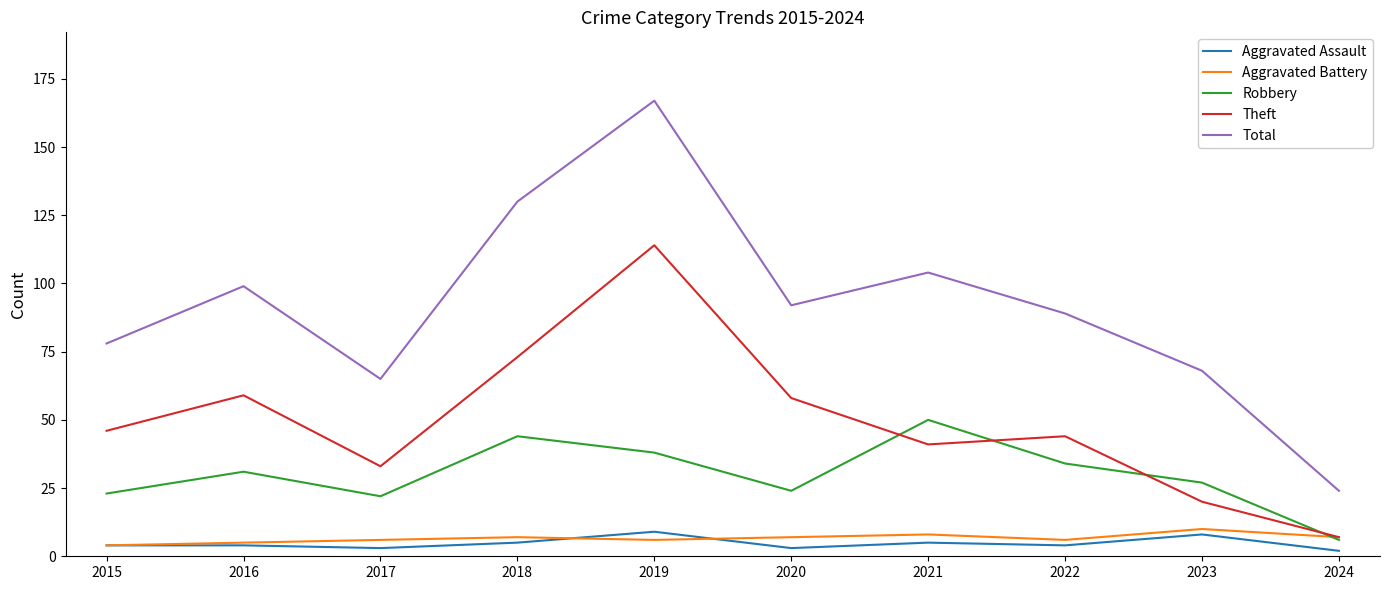

At which category does Total reach its first local peak?

2016